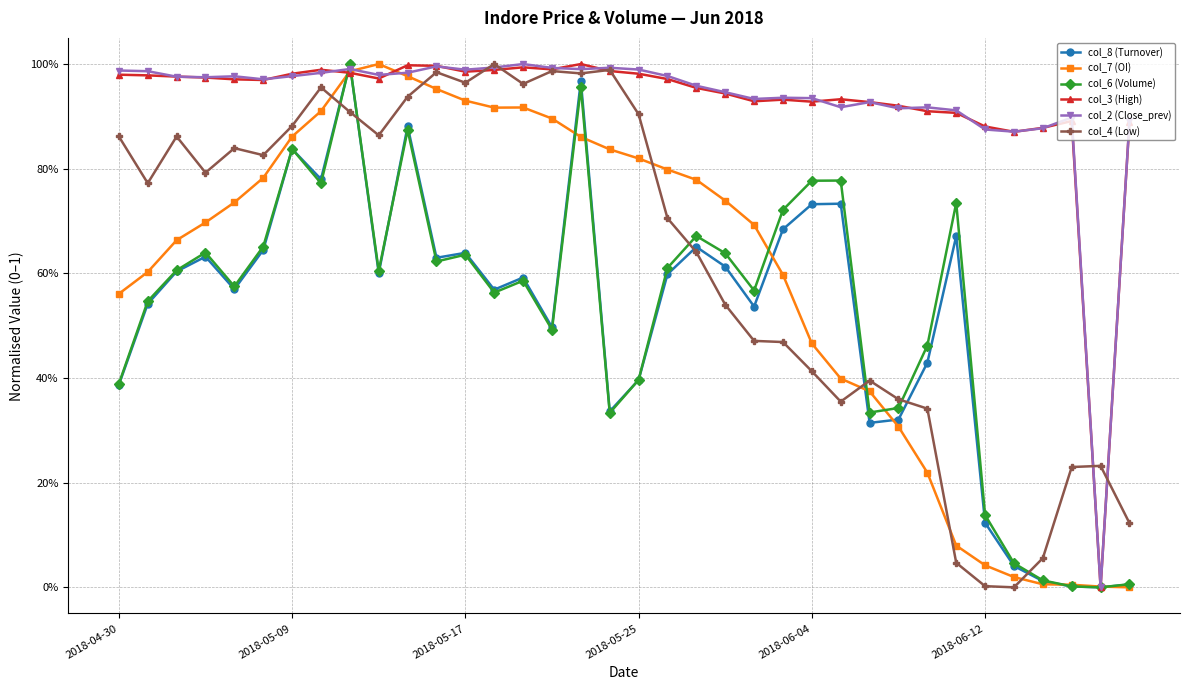

Is this an area chart (filled region under the line)?

No